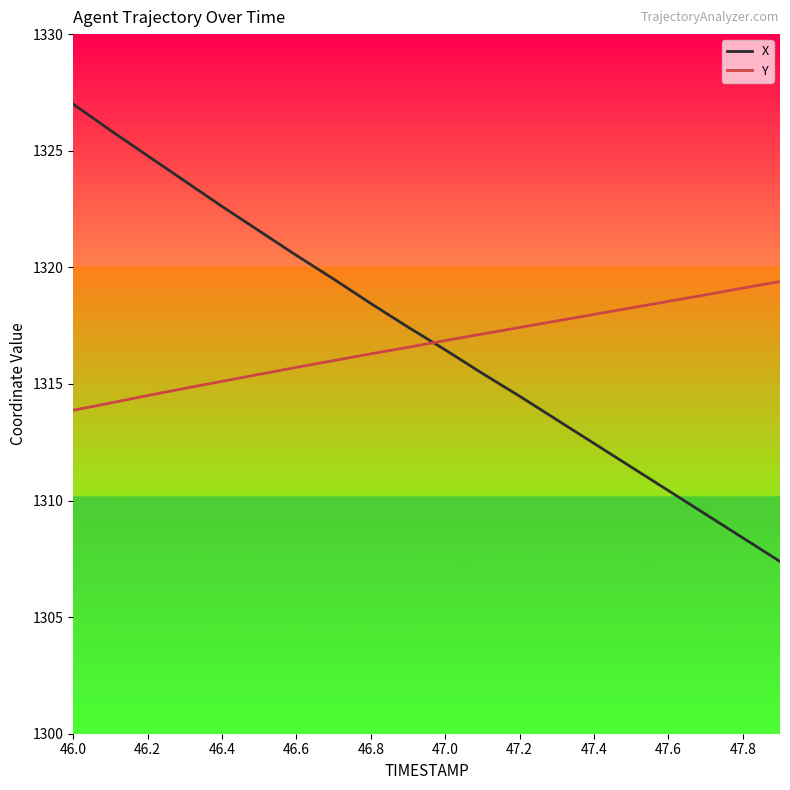

How many lines are shown in the chart?

2